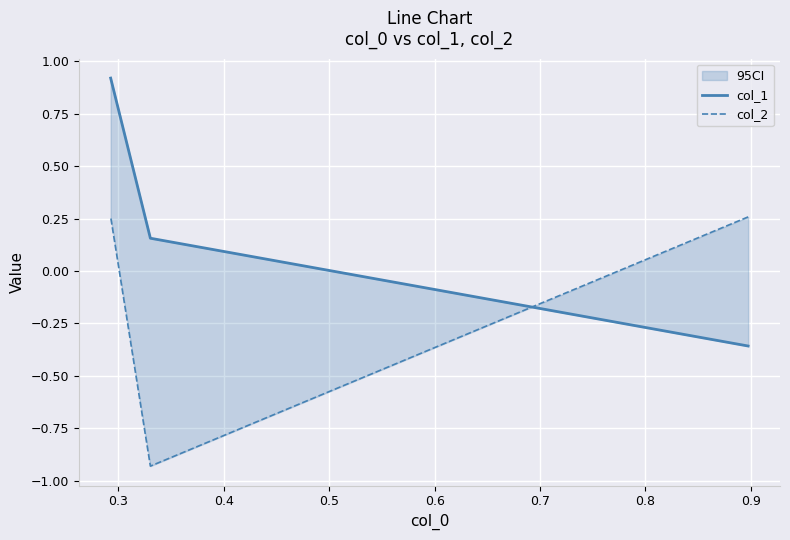

What is the difference between the maximum and minimum values in the col_2 series?

1.2